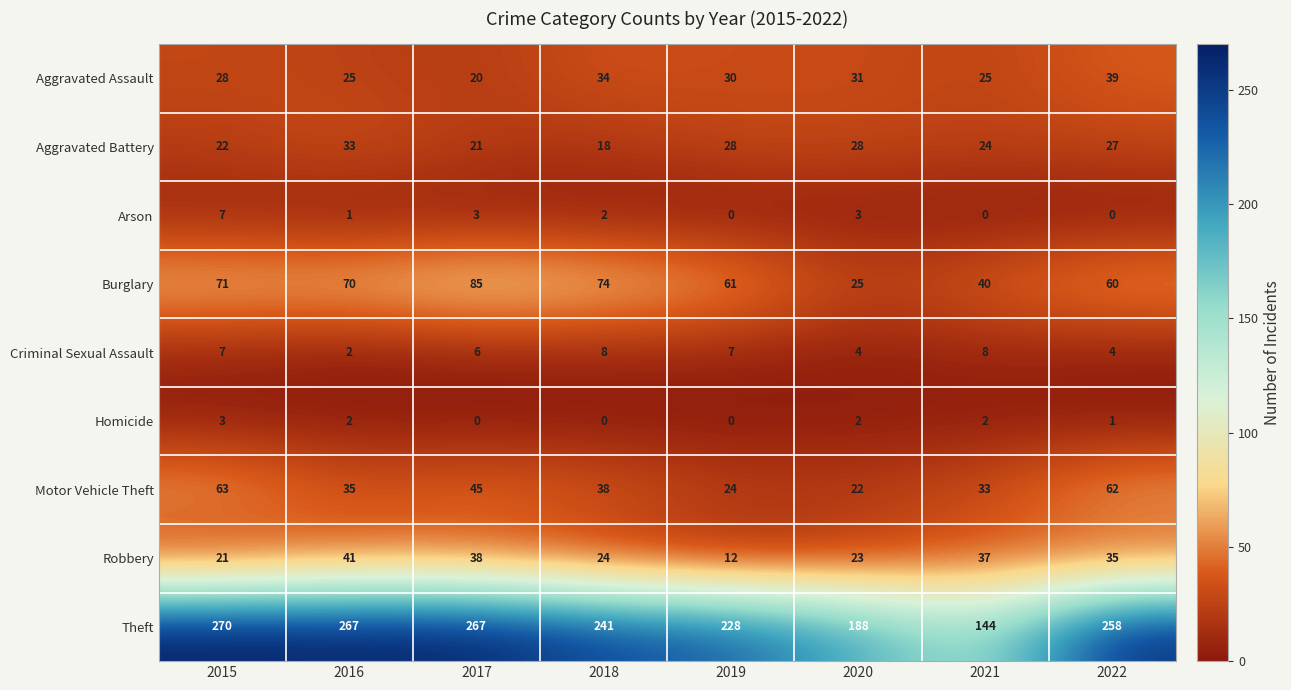

Count the number of categories in the chart.

8